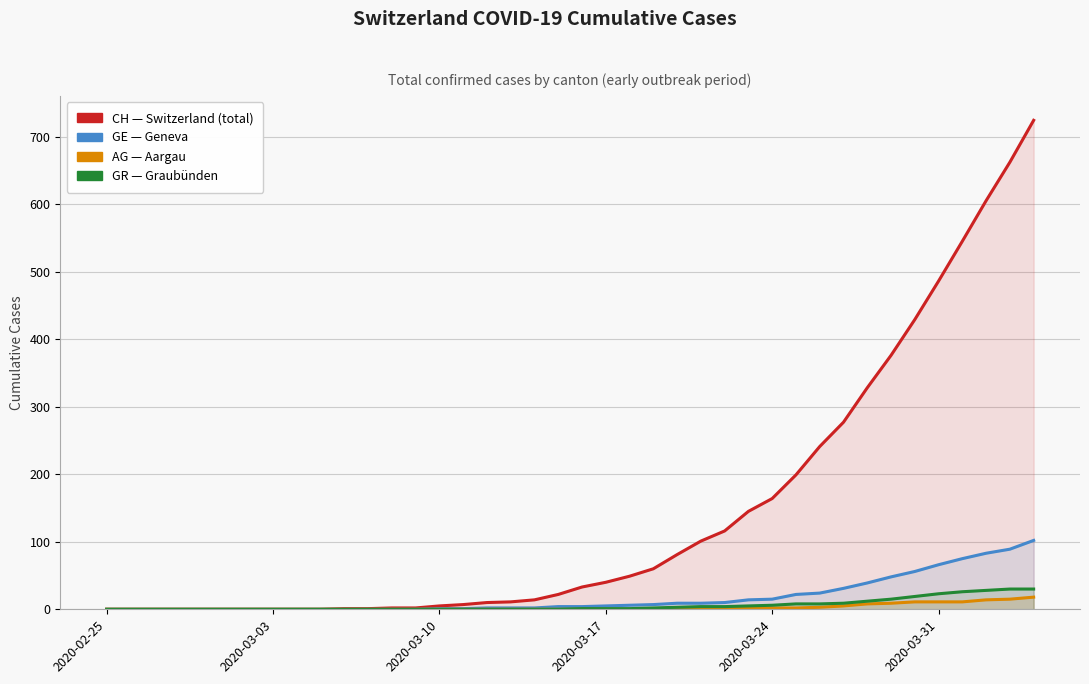

What is the label of the 40th point from the right?

2020-02-25